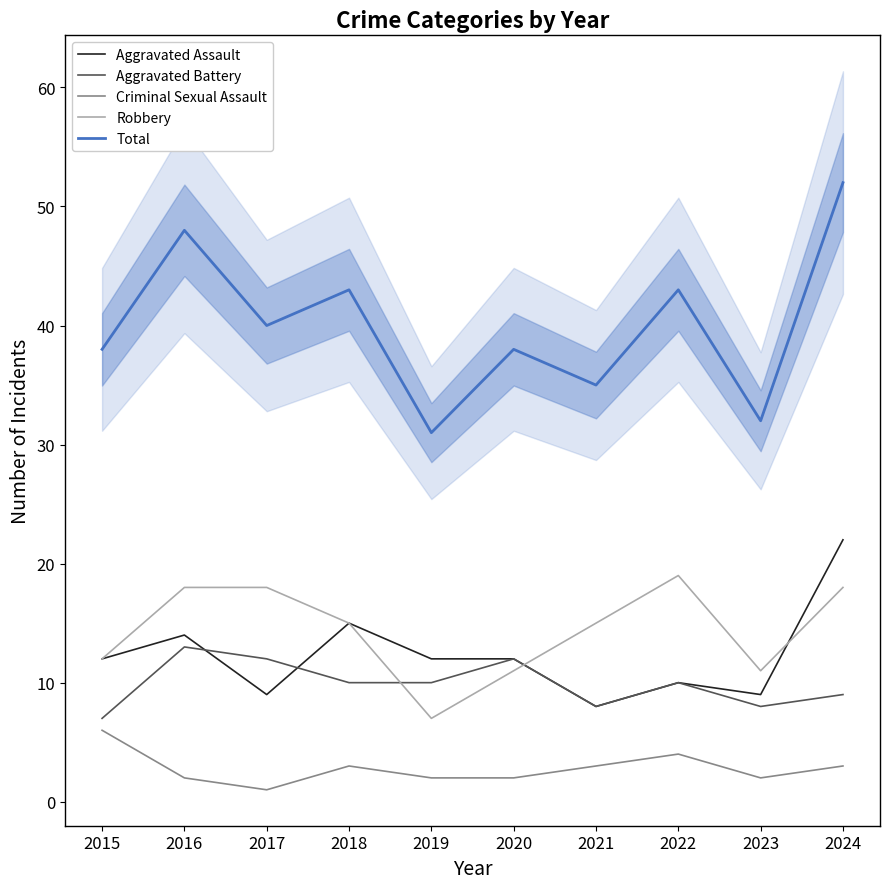

The Total series shows 15 at 2021. True or false?

False